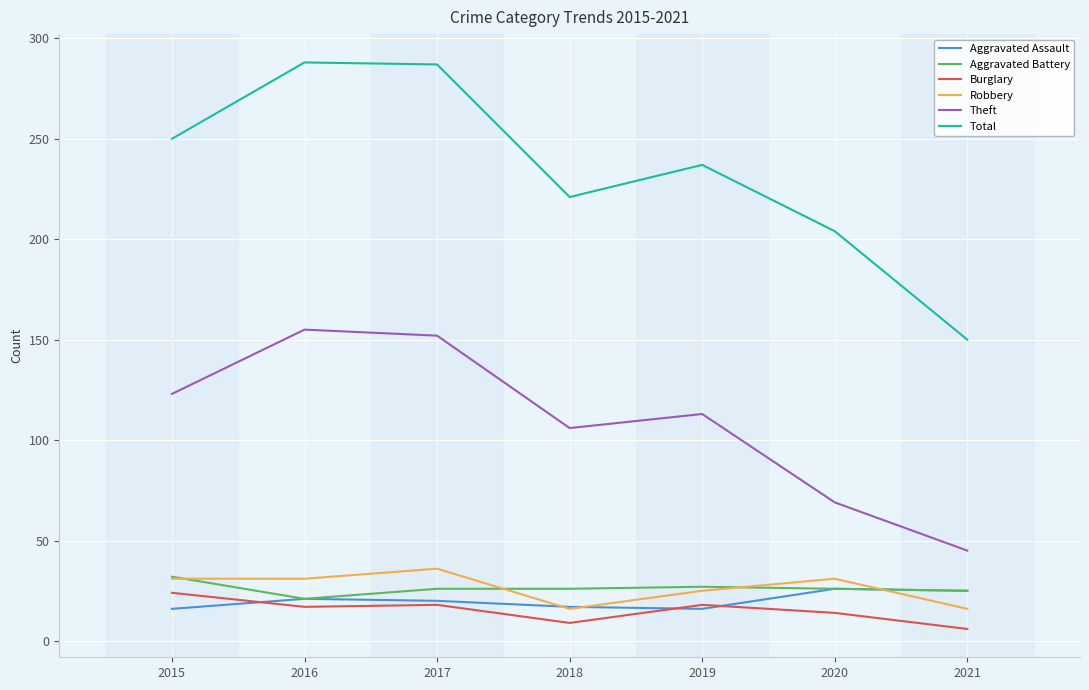

The value of Burglary at 2019 is 18. True or false?

True